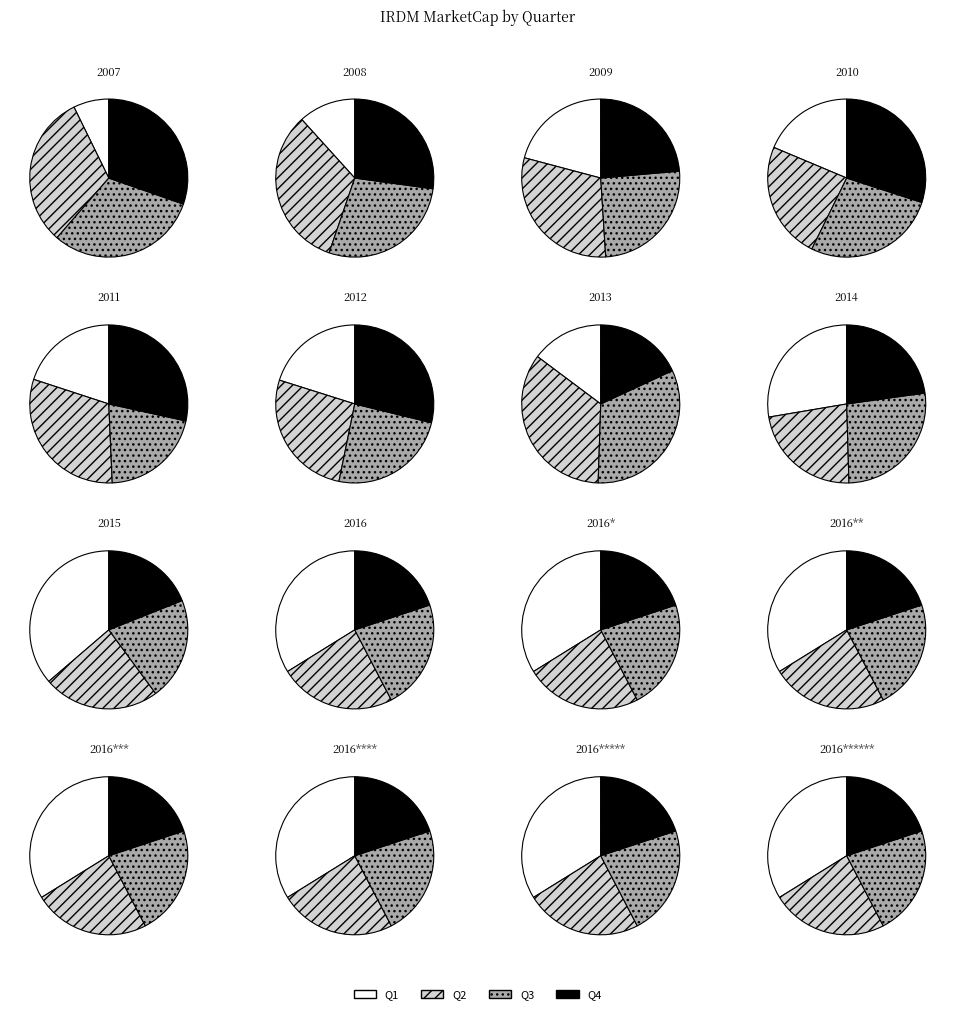

Is there any slice that represents more than half of the pie?

No